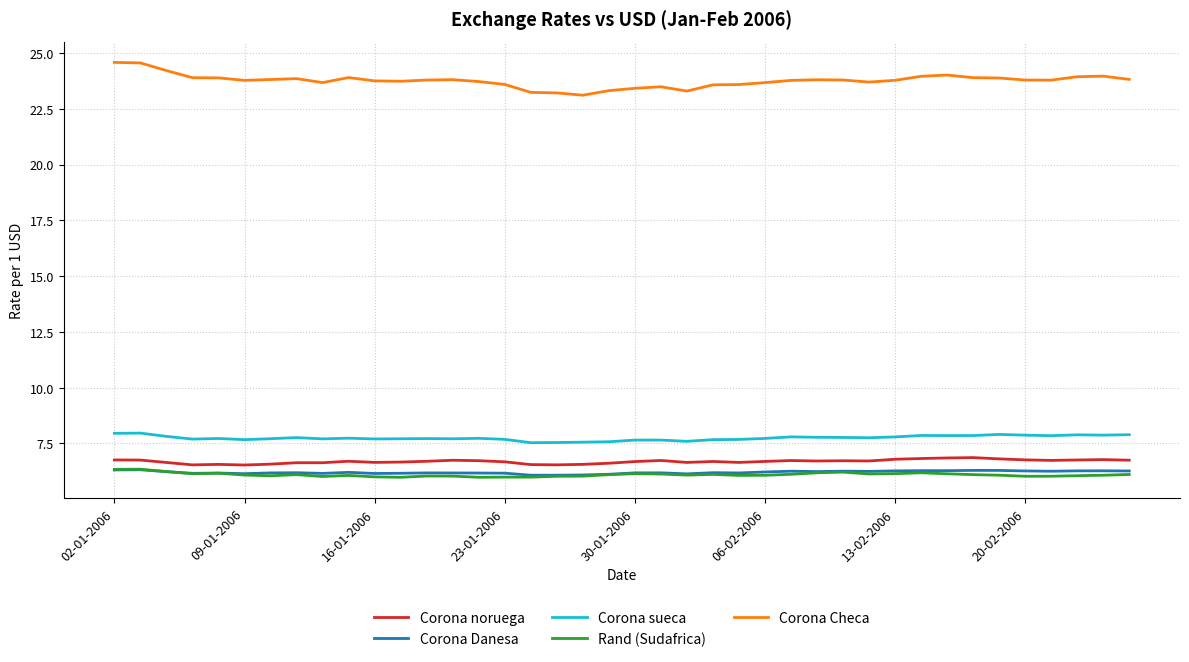

True or false: Corona Checa and Corona noruega intersect in this chart.

False